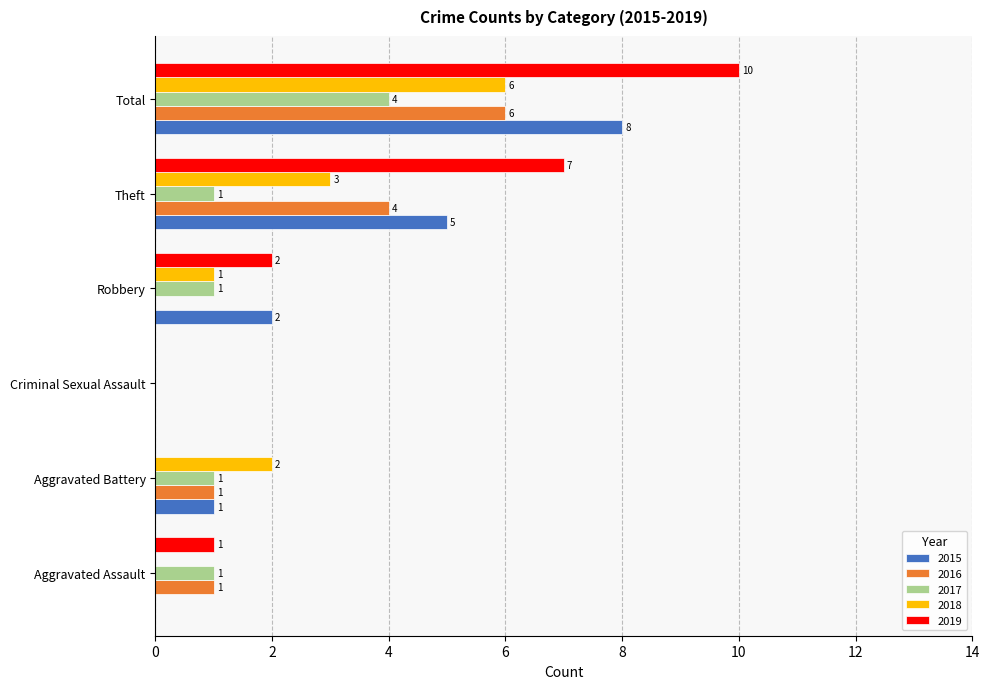

Which series changed the most between Aggravated Assault and Robbery?

2015